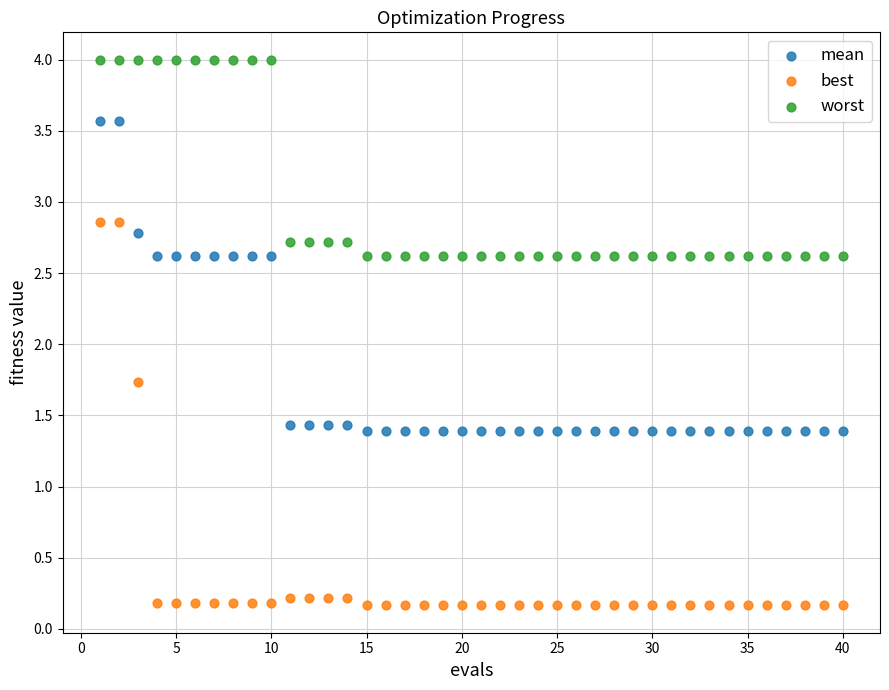

Across all series, what Y value is closest to 2?

1.7